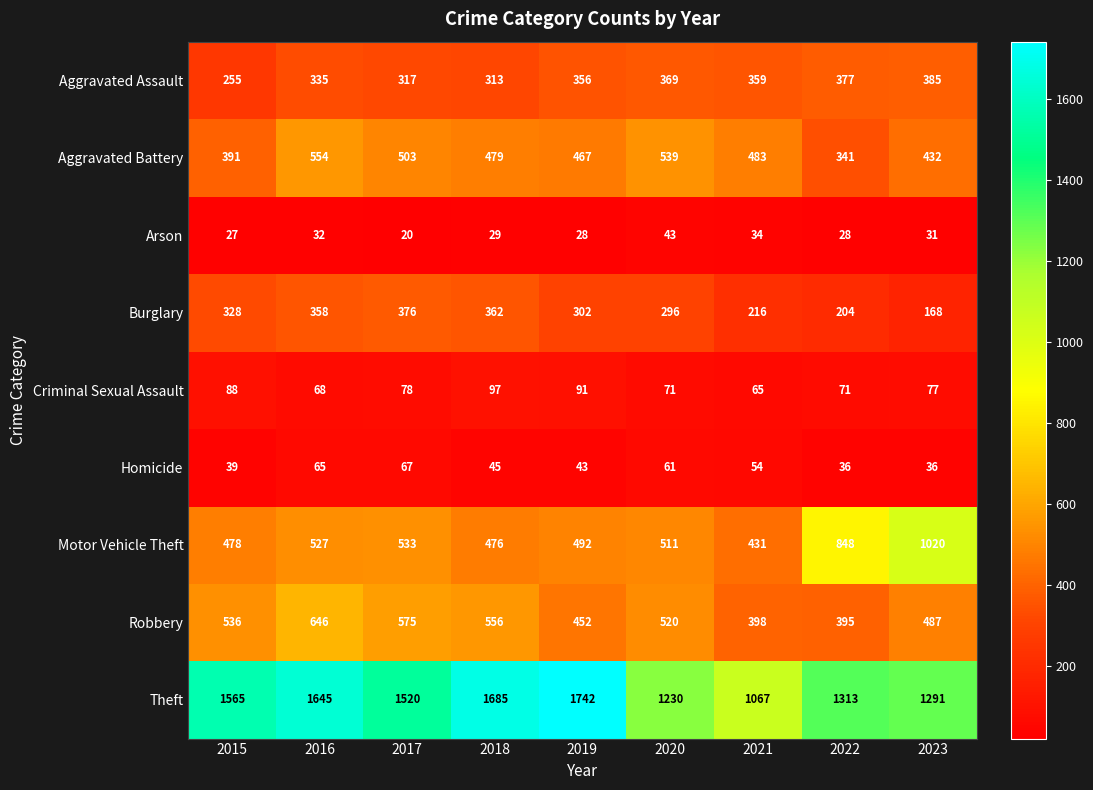

What is the difference between the Theft values at 2017 and 2023?

229